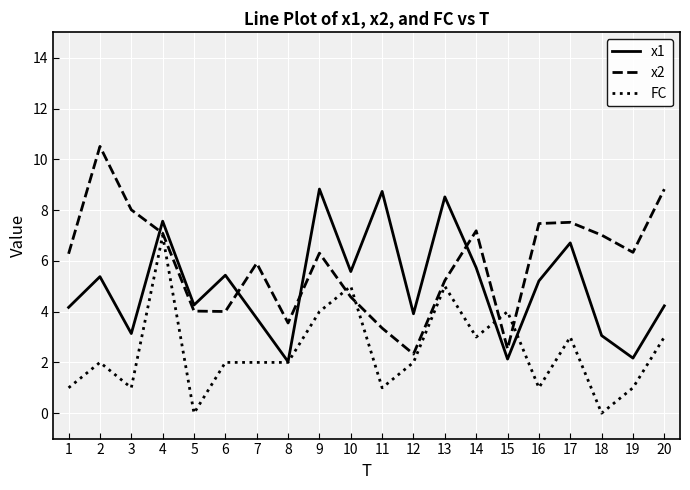

What is the total value across all series at 12?

8.2